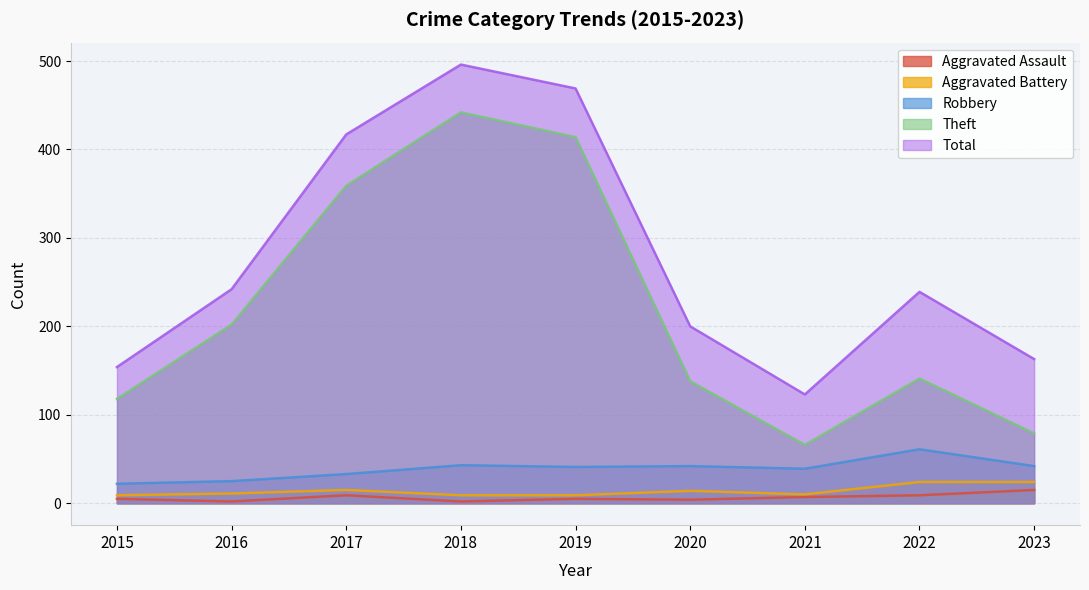

Where is Aggravated Assault nearest to the value 8?

2017